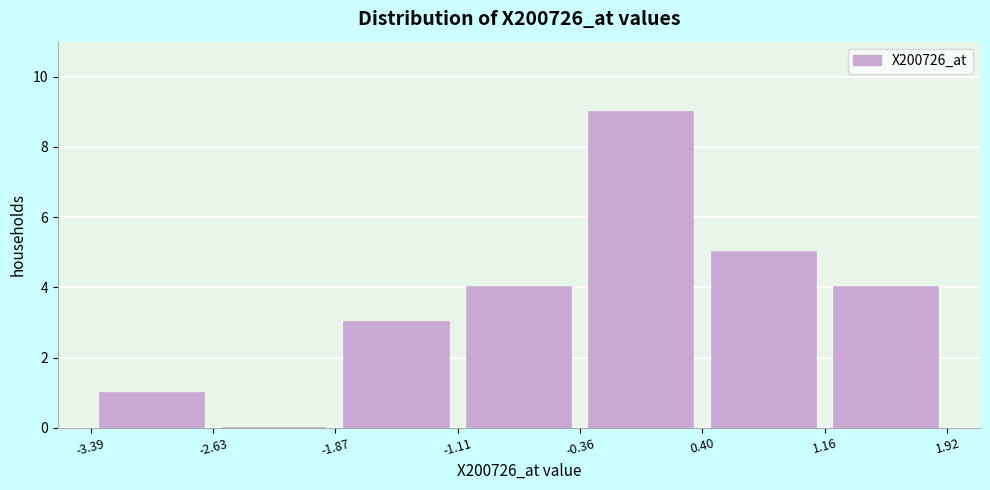

What is the height of the bar covering -3.39 to -2.63 on the x-axis? The values are not printed on the chart, so give them approximately, as read against the axis.

1